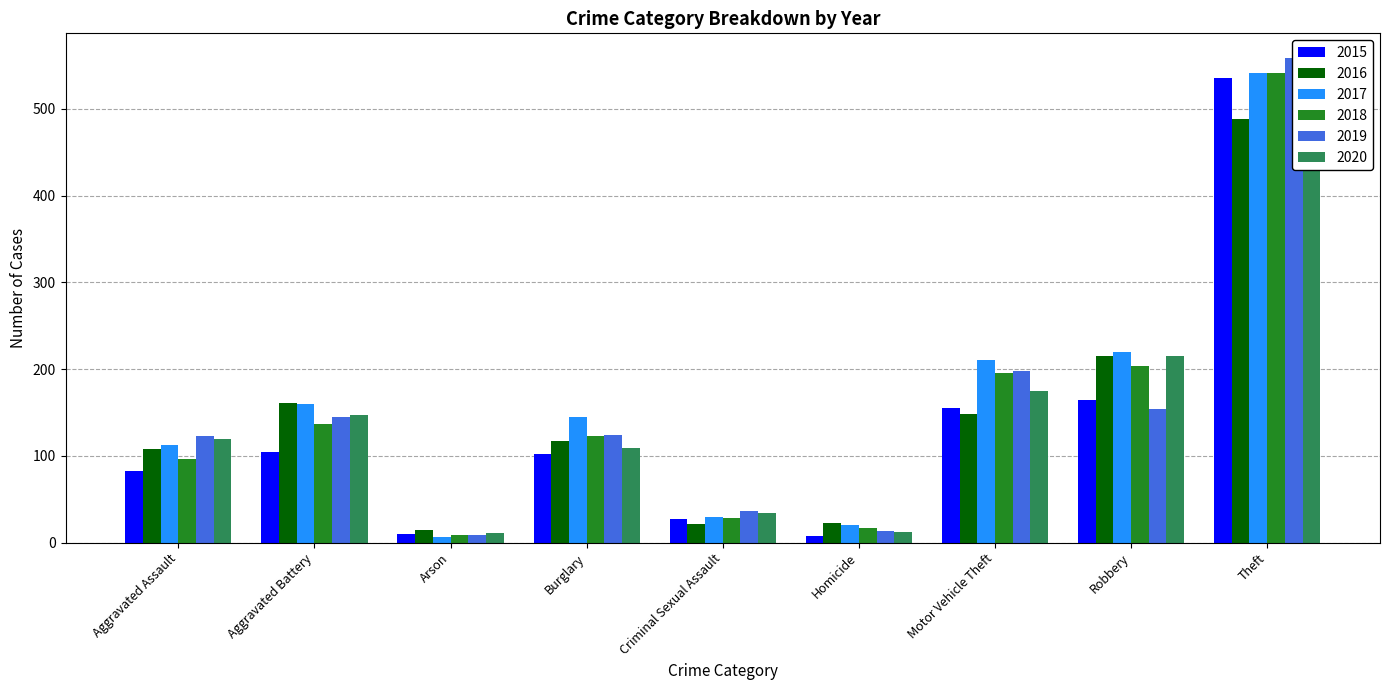

What is the difference between the maximum and minimum values in the 2019 series?

550